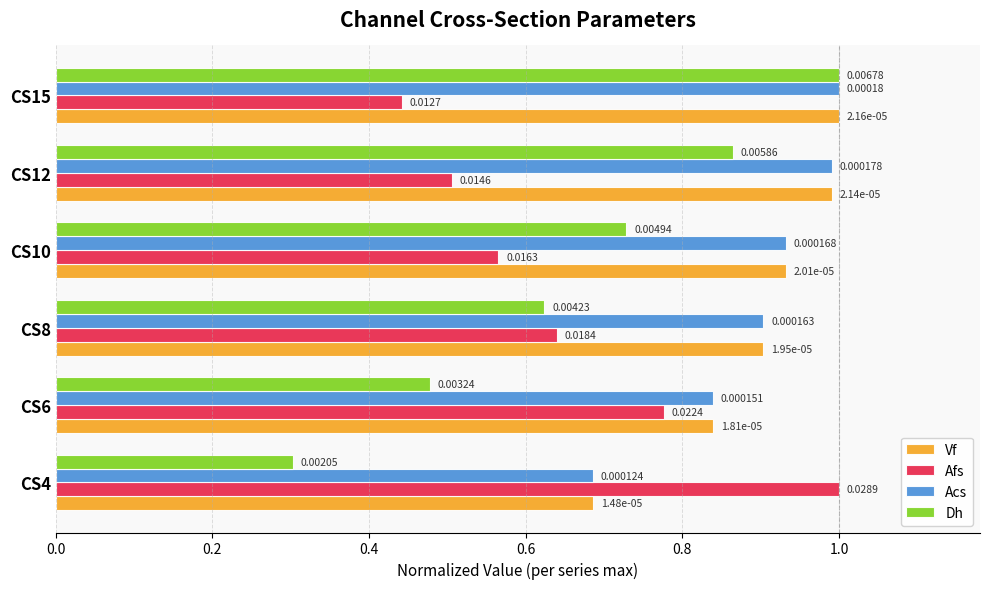

What are all the series names shown in the legend?

Vf, Afs, Acs, Dh